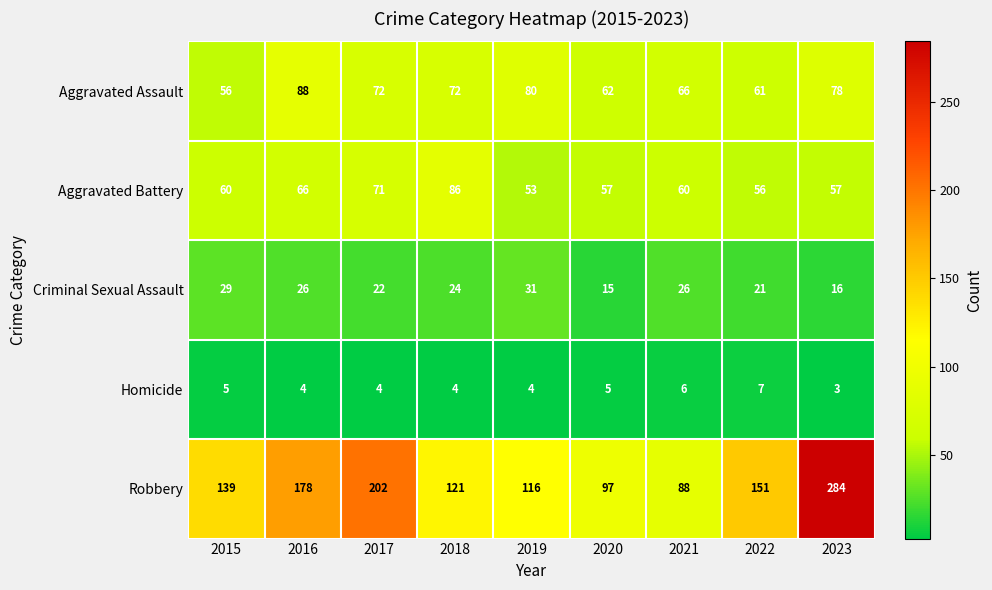

Rank the series by their maximum value, from lowest to highest.

Homicide, Criminal Sexual Assault, Aggravated Battery, Aggravated Assault, Robbery